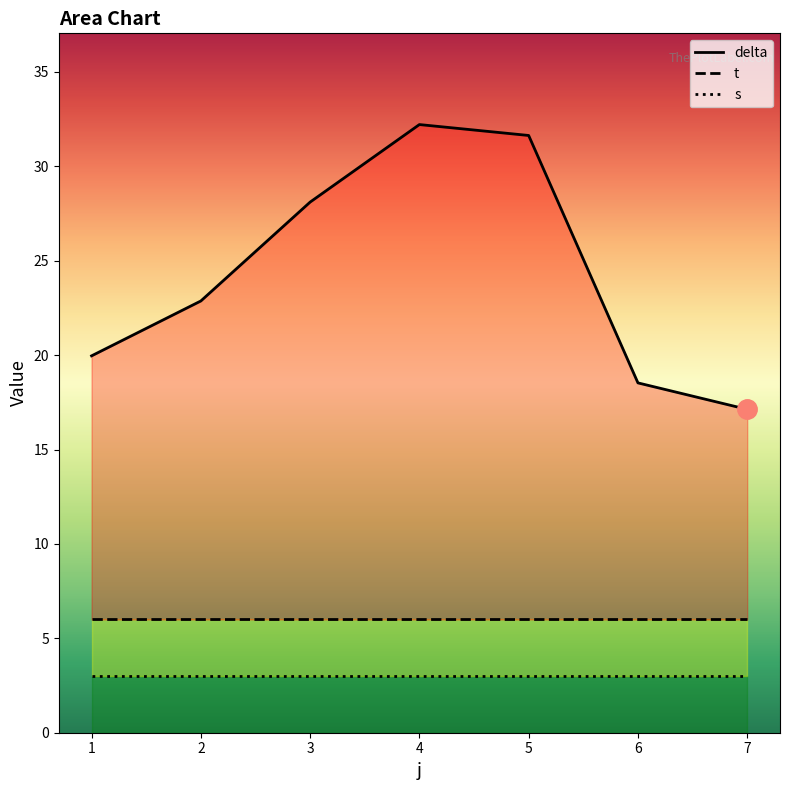

At how many categories does at least one series exceed 20?

4